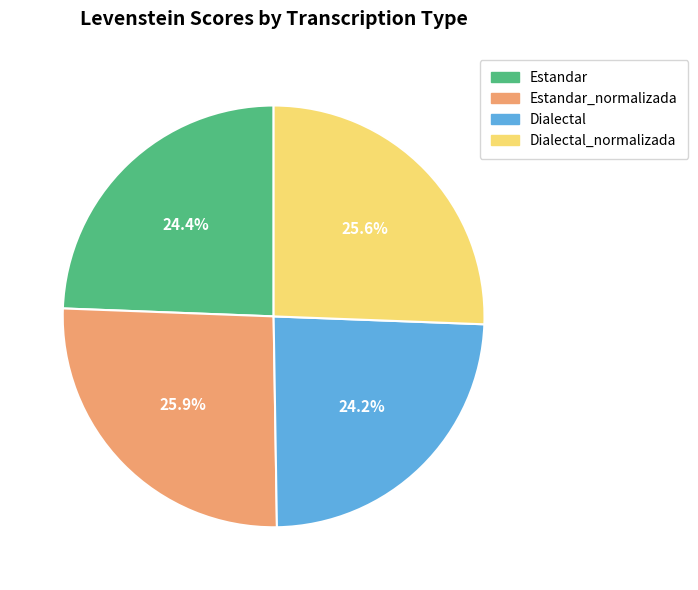

The Dialectal_normalizada slice represents 26% of the pie. True or false?

True